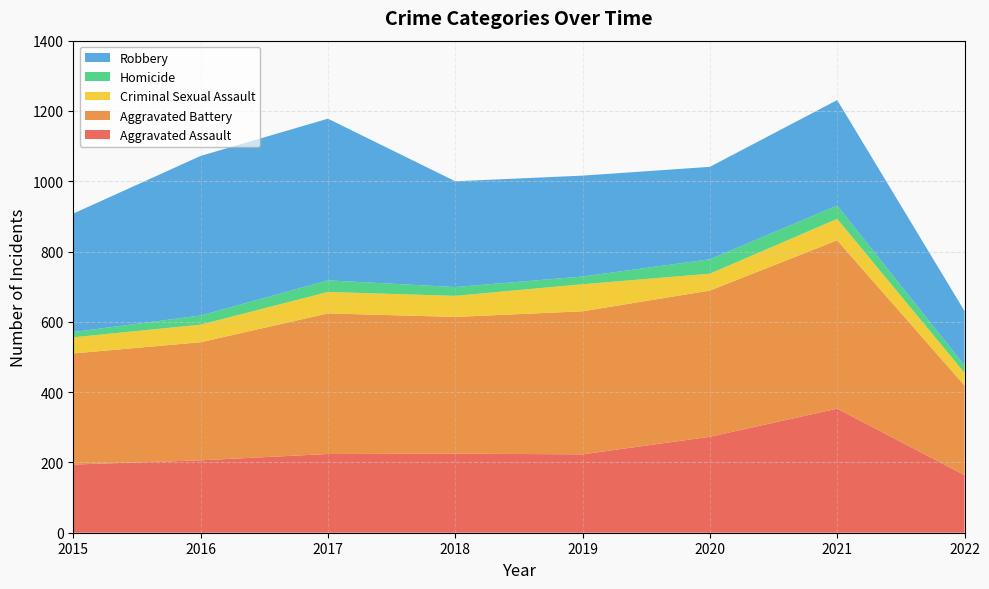

Reading right to left, extract all data points from this chart.

Aggravated Assault: 2022=164	2021=353	2020=273	2019=223	2018=225	2017=224	2016=206	2015=194
Aggravated Battery: 2022=255	2021=479	2020=416	2019=407	2018=389	2017=400	2016=336	2015=316
Criminal Sexual Assault: 2022=36	2021=61	2020=48	2019=77	2018=60	2017=61	2016=50	2015=46
Homicide: 2022=21	2021=38	2020=41	2019=22	2018=25	2017=33	2016=26	2015=15
Robbery: 2022=155	2021=300	2020=263	2019=287	2018=301	2017=460	2016=454	2015=337